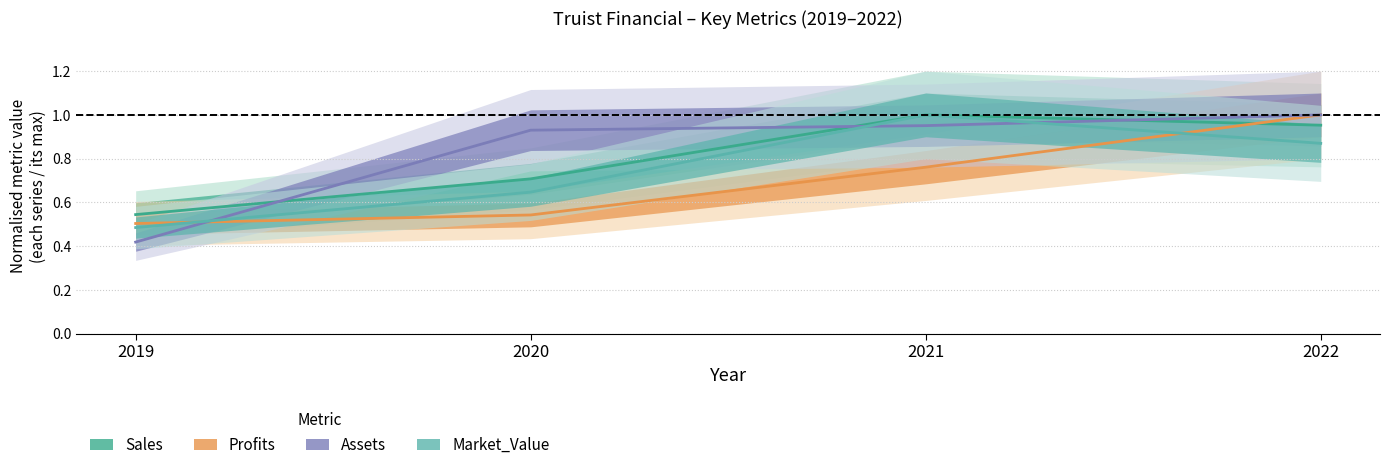

True or false: Market_Value and Sales cross at least once.

False